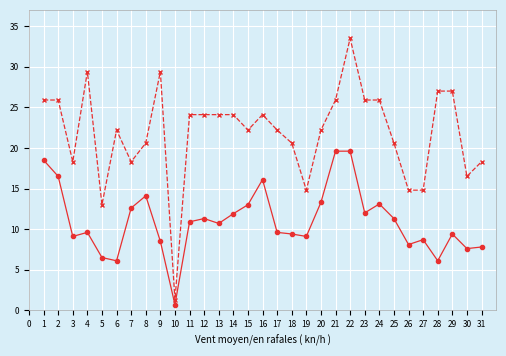

At which category is the sum across all series the highest?

22